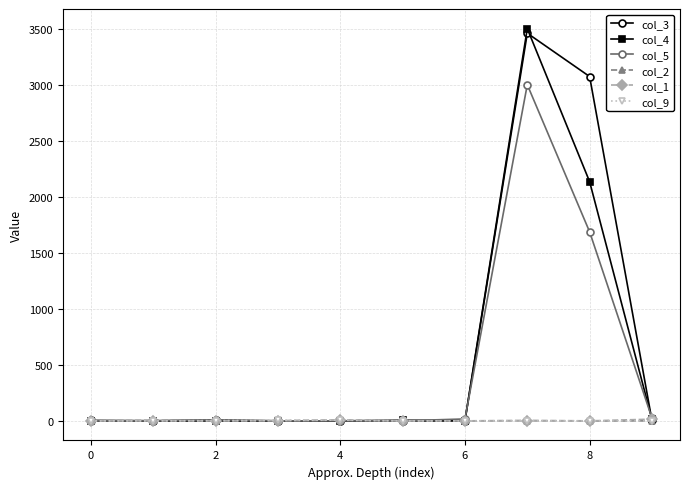

Which series has the largest range (max minus min)?

col_4